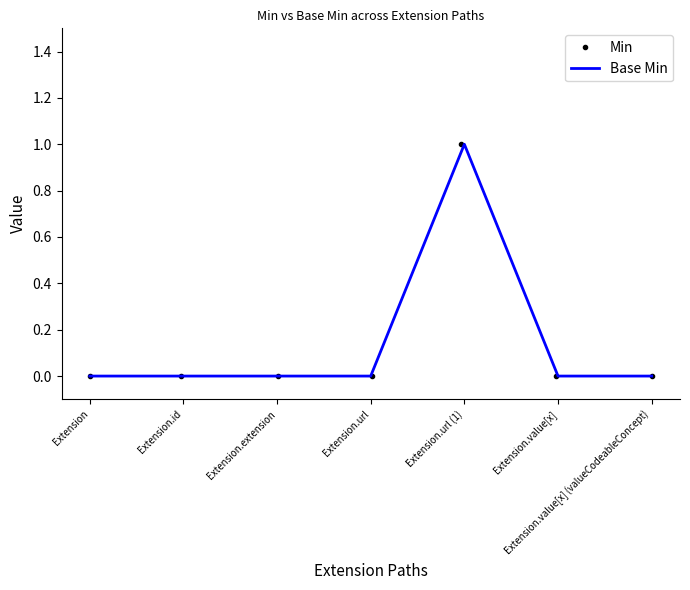

True or false: Base Min and Min cross at least once.

False